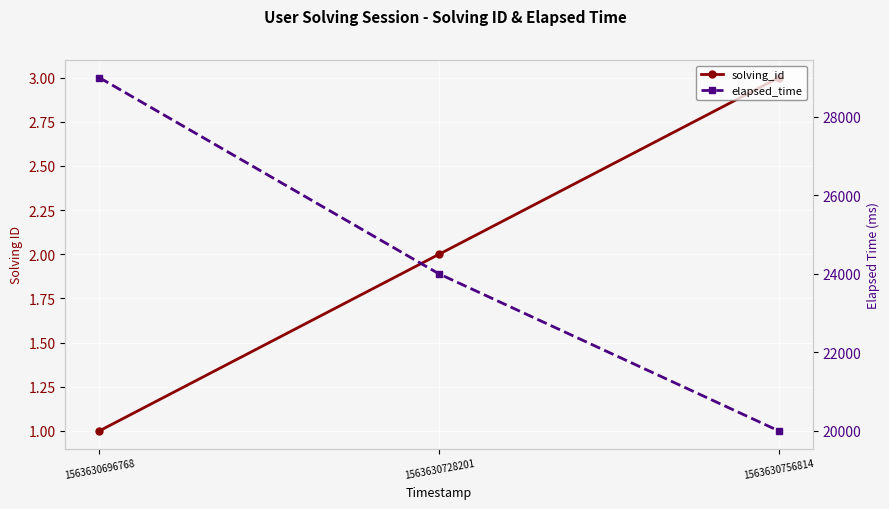

At how many categories does at least one series exceed 10928?

3